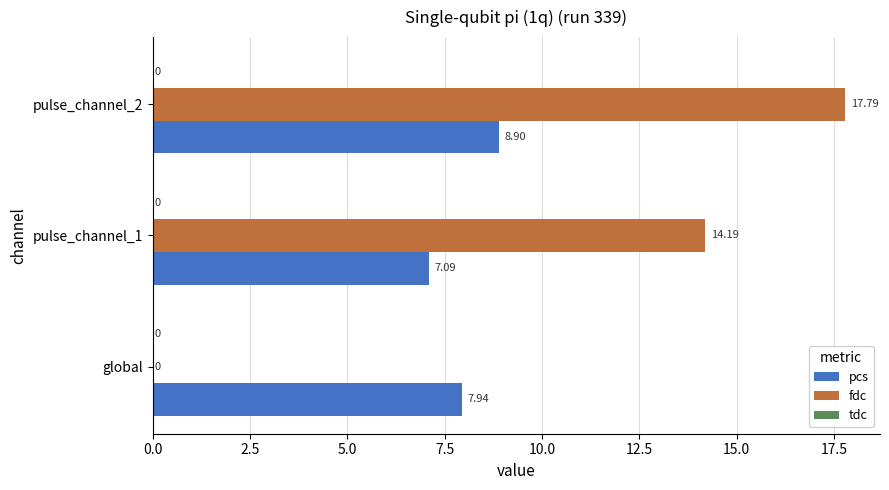

Which series changed the most between global and pulse_channel_2?

fdc